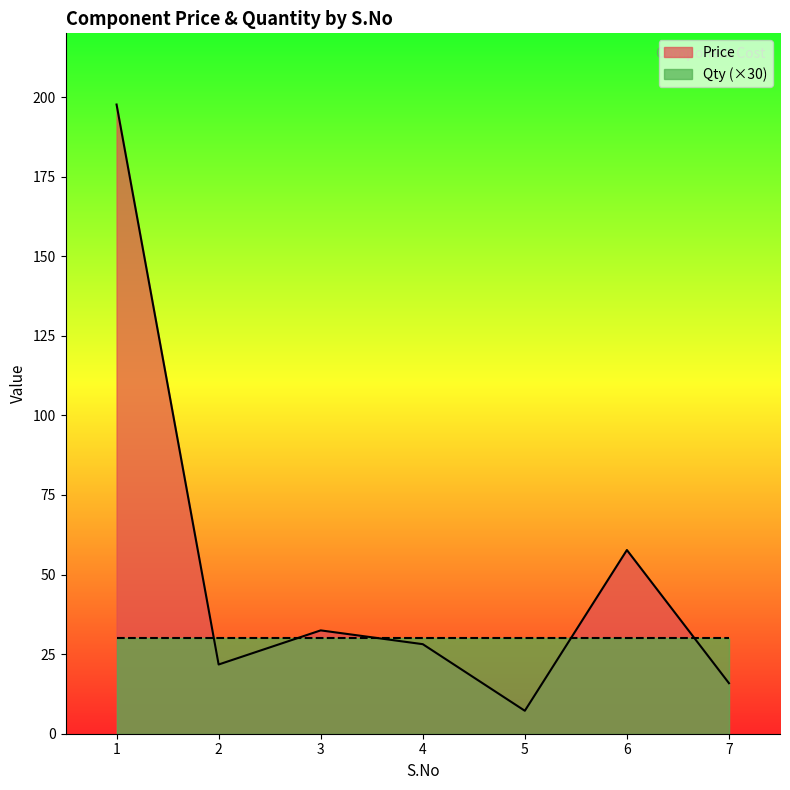

How many distinct data groups are displayed?

2